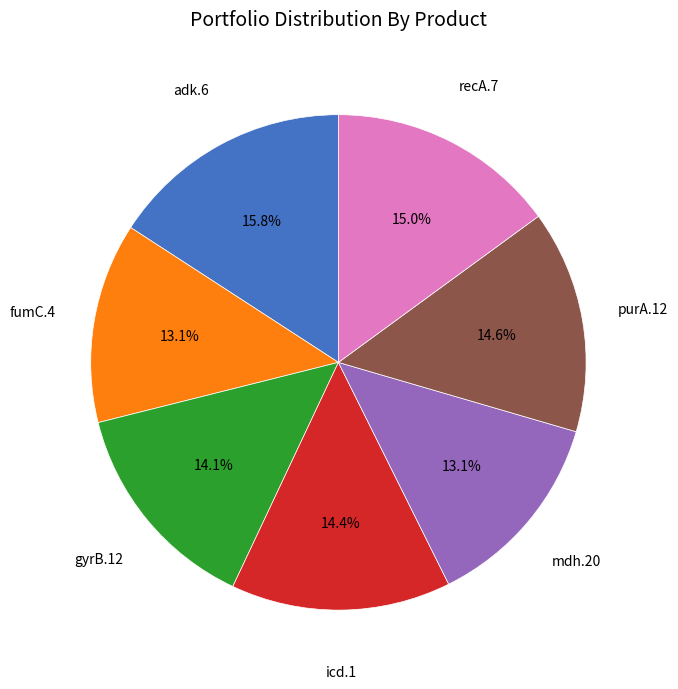

What percentage is the icd.1 slice, to the nearest percent?

14%